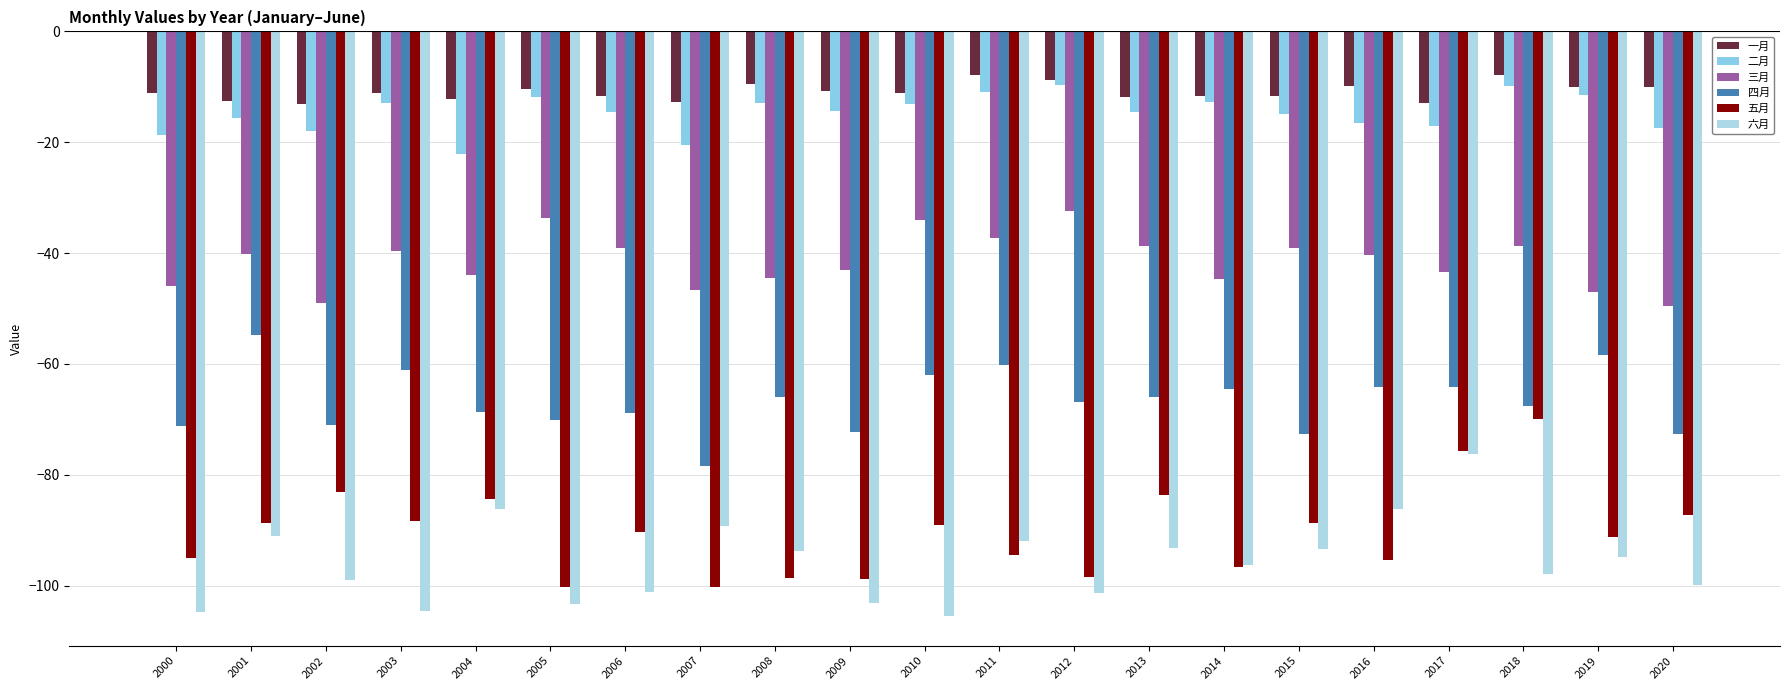

How many categories are shown in the chart?

21